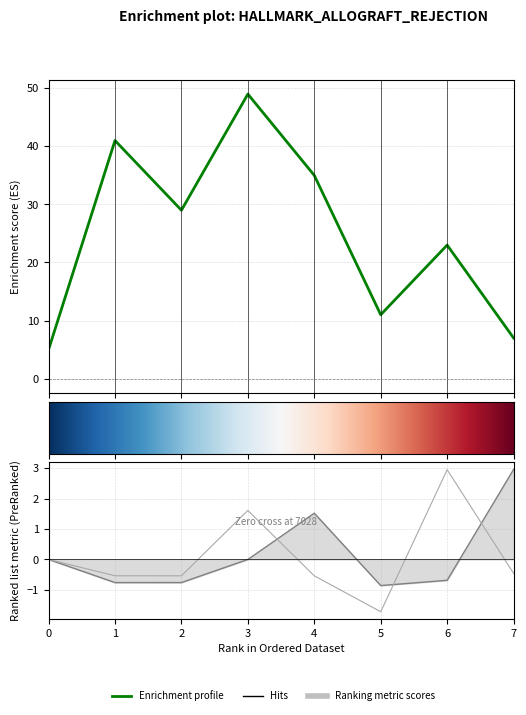

True or false: isite and x intersect in this chart.

False